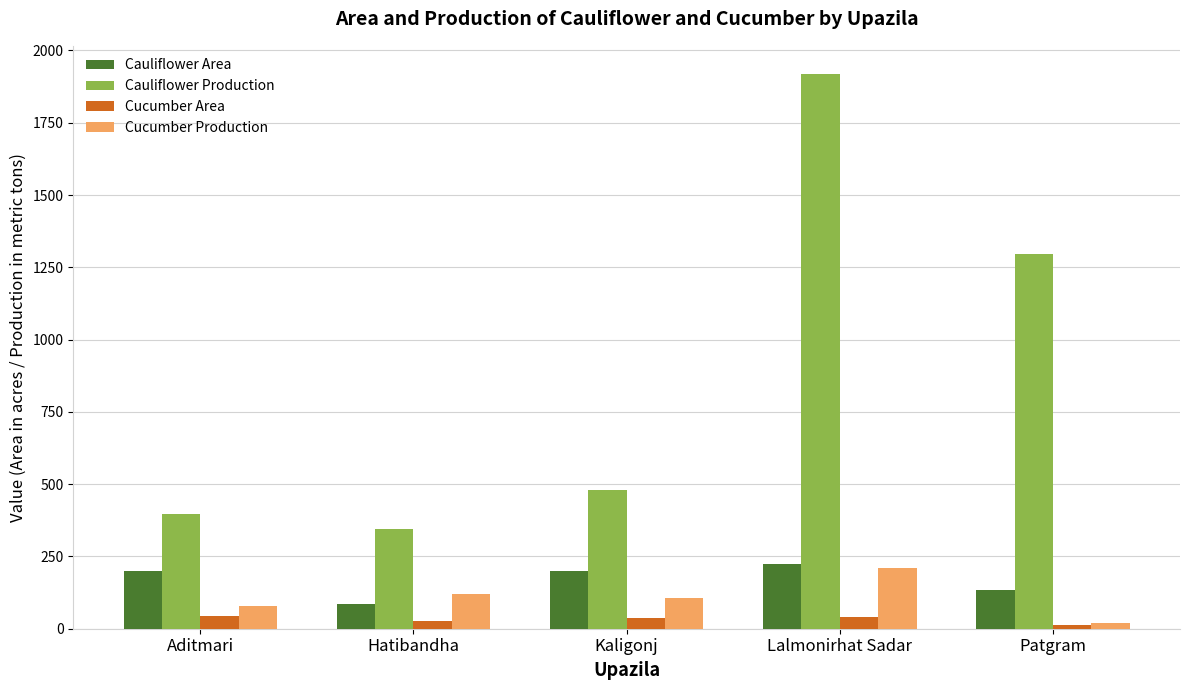

How many categories are shown in the chart?

5